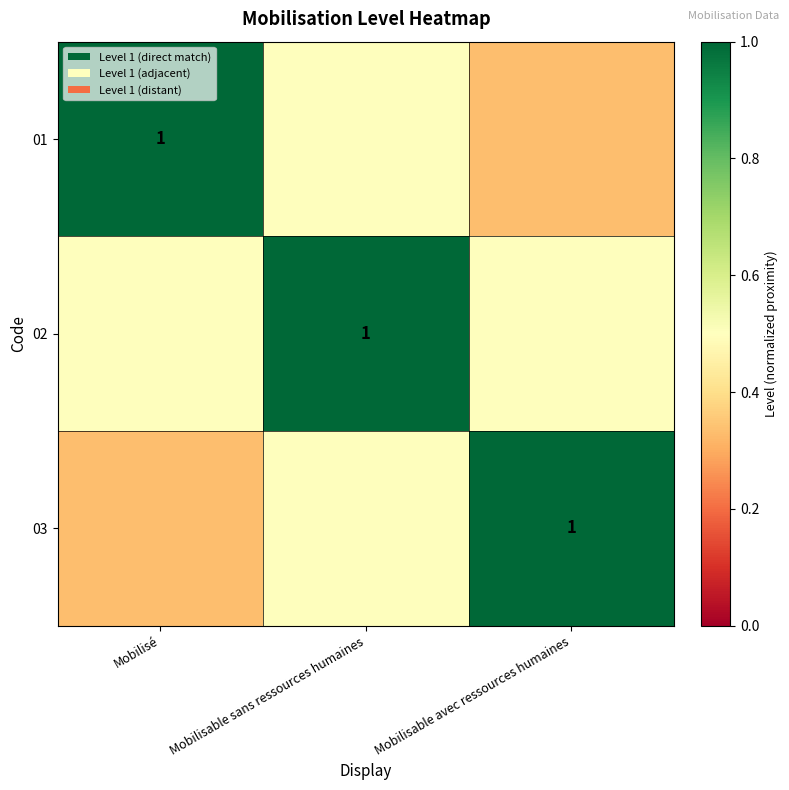

At how many categories does at least one series exceed 0?

3